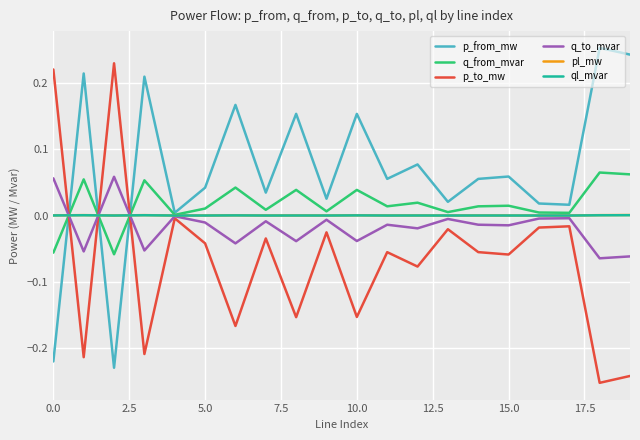

At how many categories does at least one series exceed 0?

20